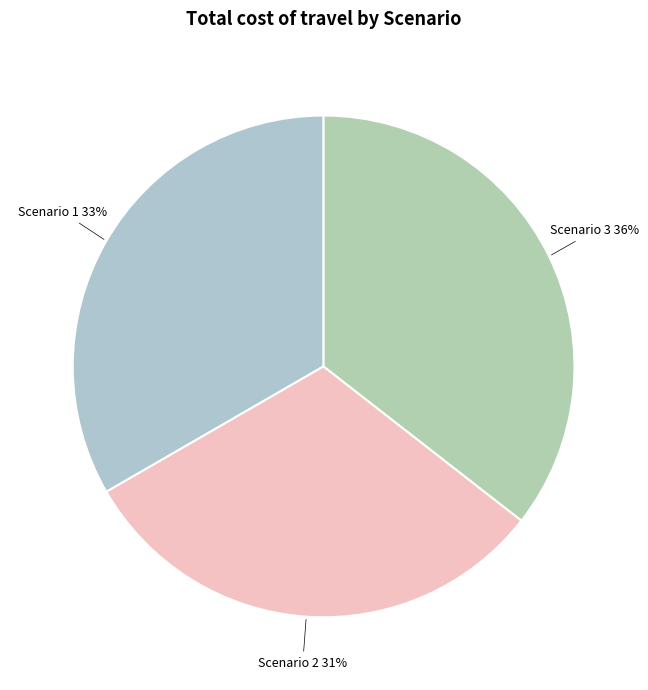

Count the number of slices in the pie.

3